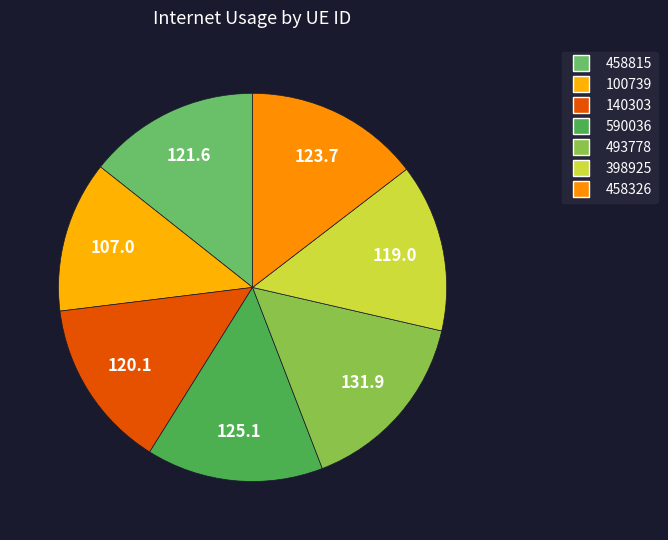

To the nearest percent, what is the average slice percentage?

14%